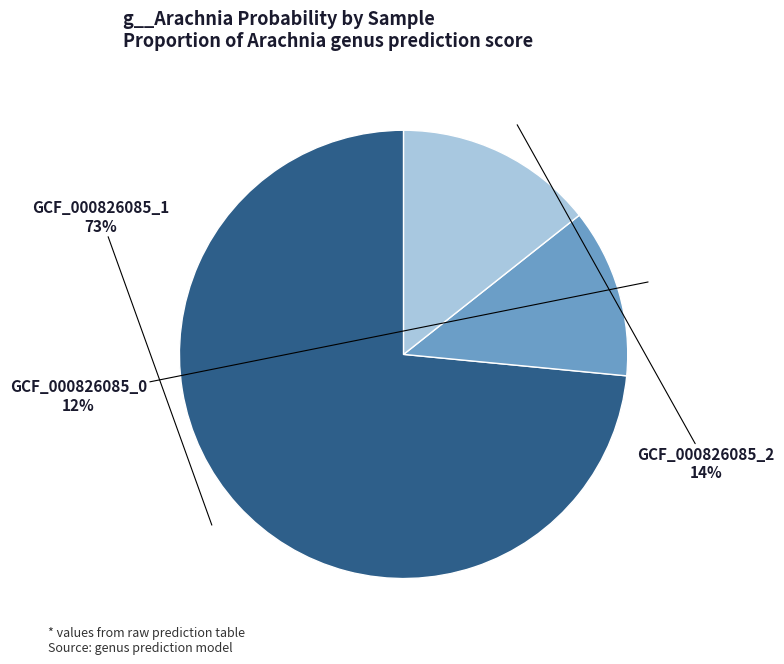

Which has a higher value, GCF_000826085_0 or GCF_000826085_2?

GCF_000826085_2